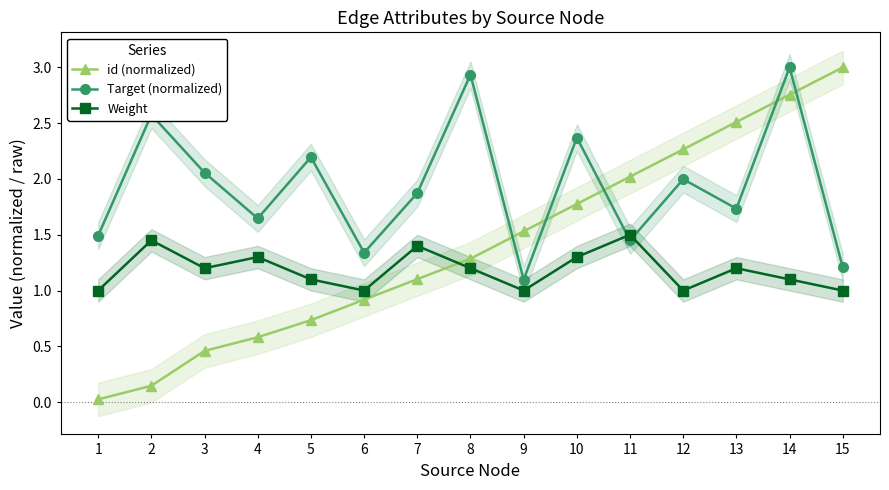

Rank the categories by Weight value from highest to lowest.

11, 2, 7, 4, 10, 3, 8, 13, 5, 14, 1, 6, 9, 12, 15